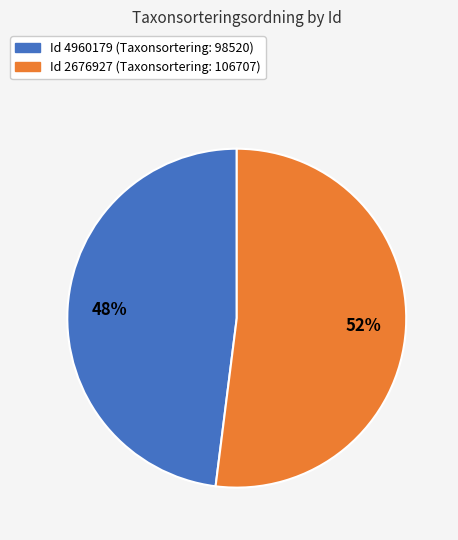

What is the largest slice in the pie chart?

Id 2676927 (Taxonsortering: 106707)